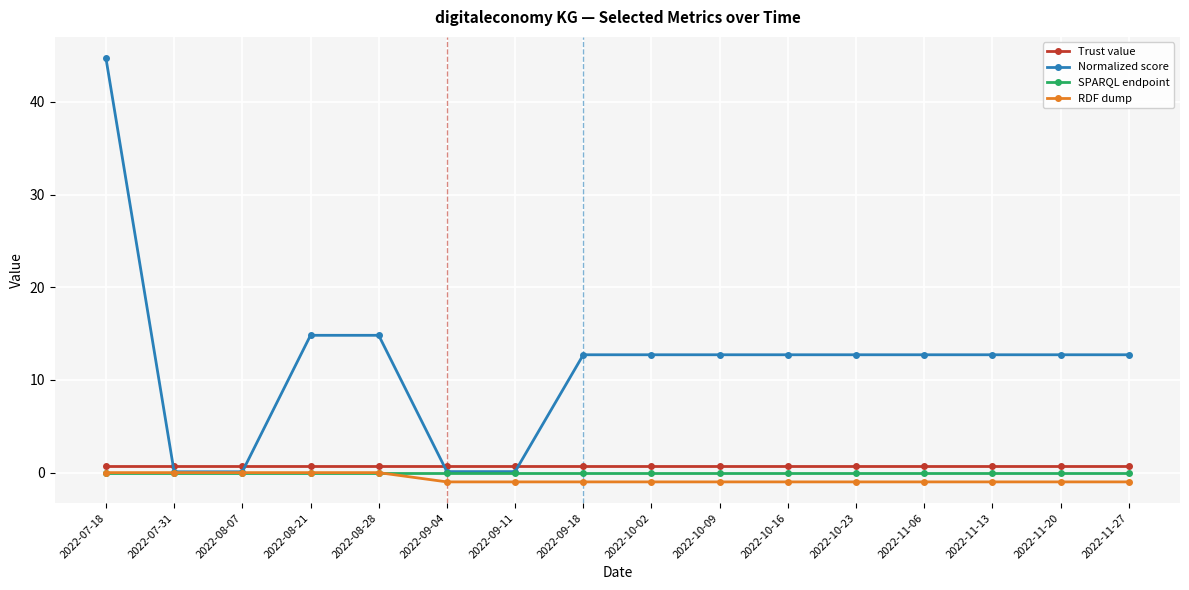

Where does the Normalized score series first go above 12?

2022-07-18